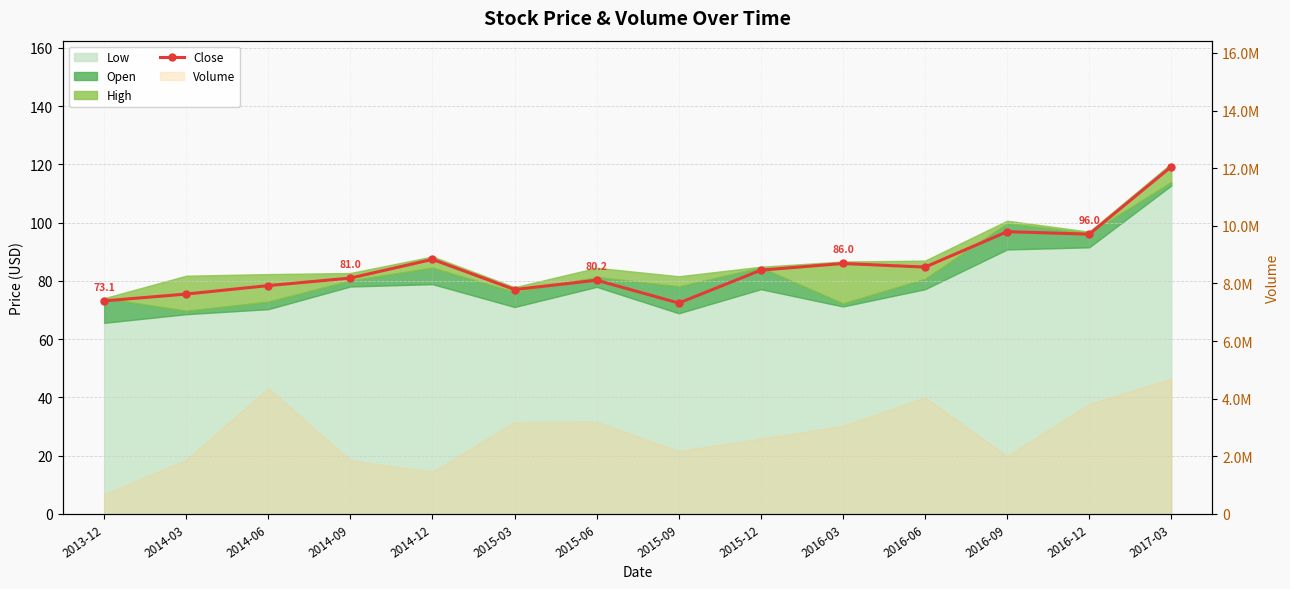

Rank the categories by value from highest to lowest.

2017-03, 2016-09, 2016-12, 2014-12, 2016-03, 2016-06, 2015-12, 2014-09, 2015-06, 2014-06, 2015-03, 2014-03, 2013-12, 2015-09